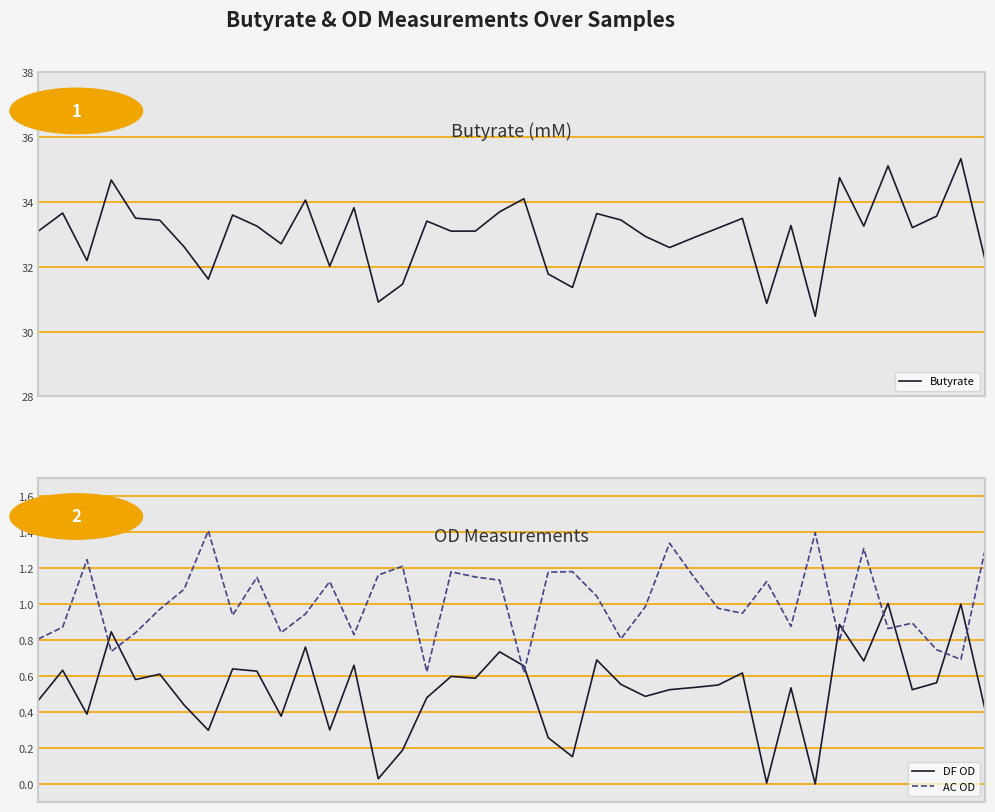

At which label is Butyrate closest to 32?

12